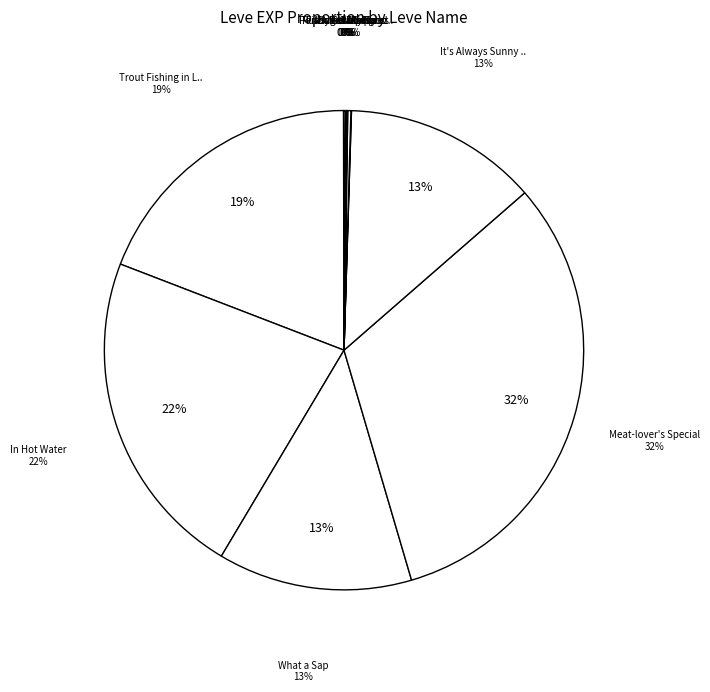

How many segments does this pie chart have?

12